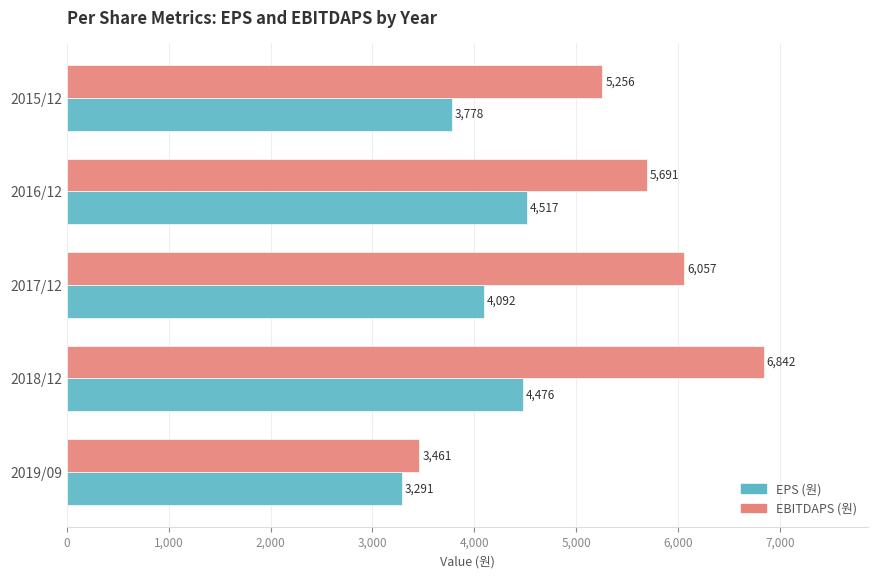

What is the sum of the EBITDAPS (원) values at 2016/12 and 2017/12?

11748